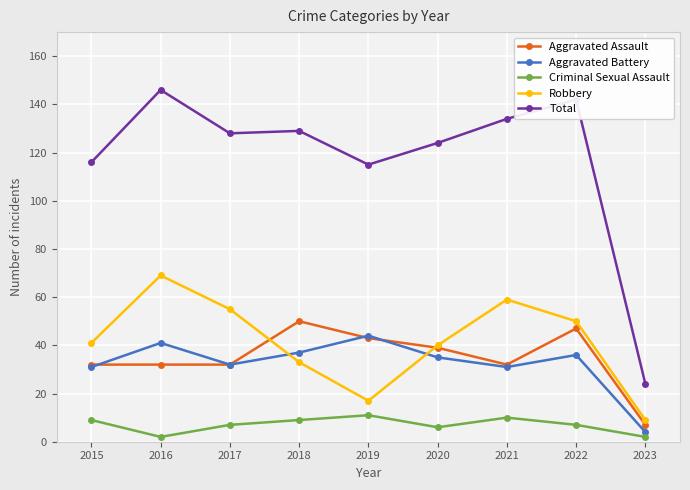

Between 2019 and 2020, which series saw the biggest shift?

Robbery